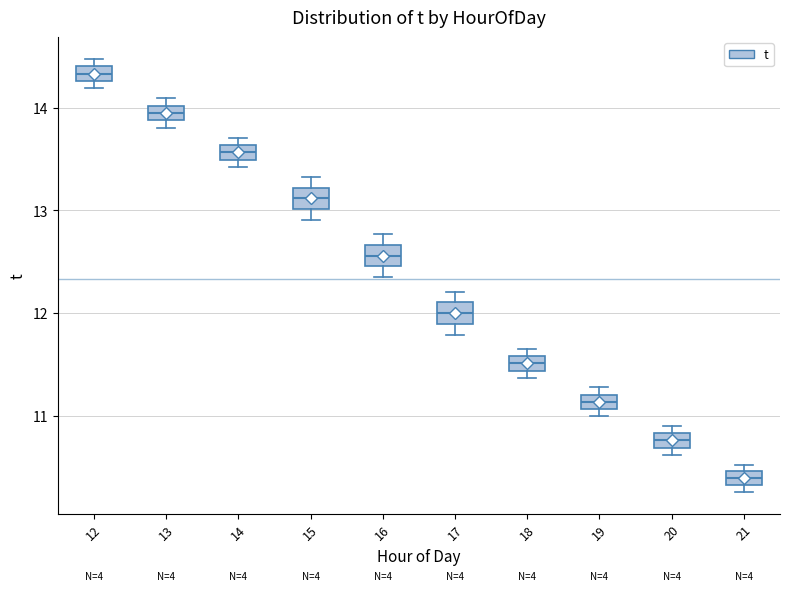

Where does the upper whisker of the box at x = 15 end on the y-axis? The values are not printed on the chart, so give them approximately, as read against the axis.

13.3